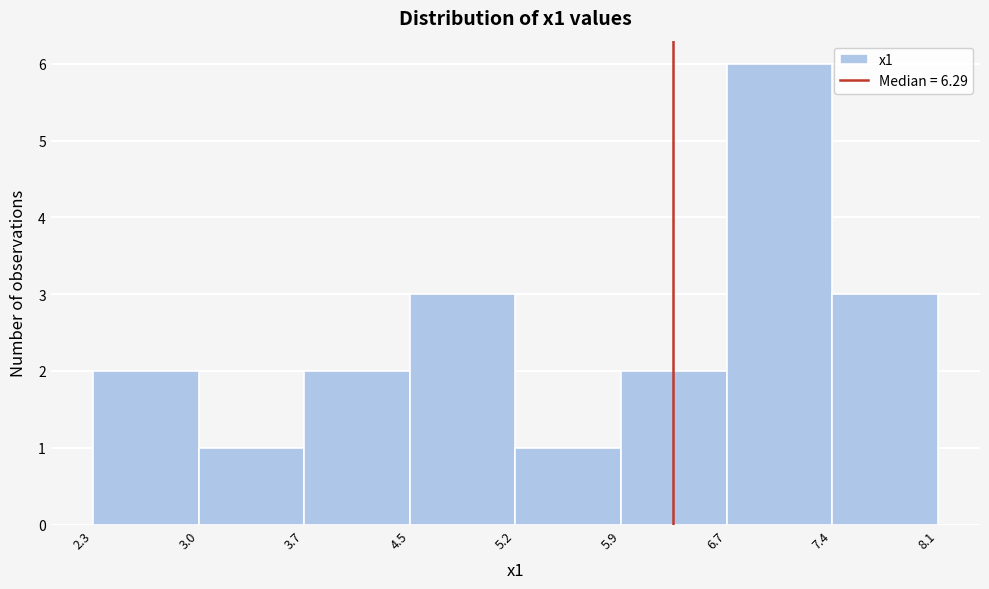

How tall is the bar that spans 3.7 to 4.5 on the x-axis? The values are not printed on the chart, so give them approximately, as read against the axis.

2